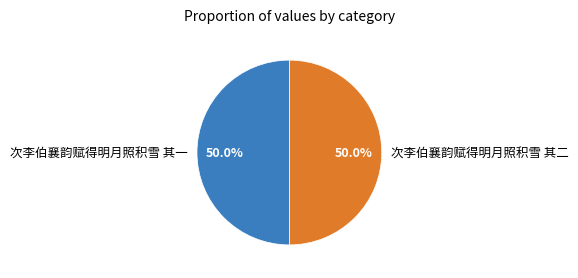

To the nearest percent, what is the average slice percentage?

50%